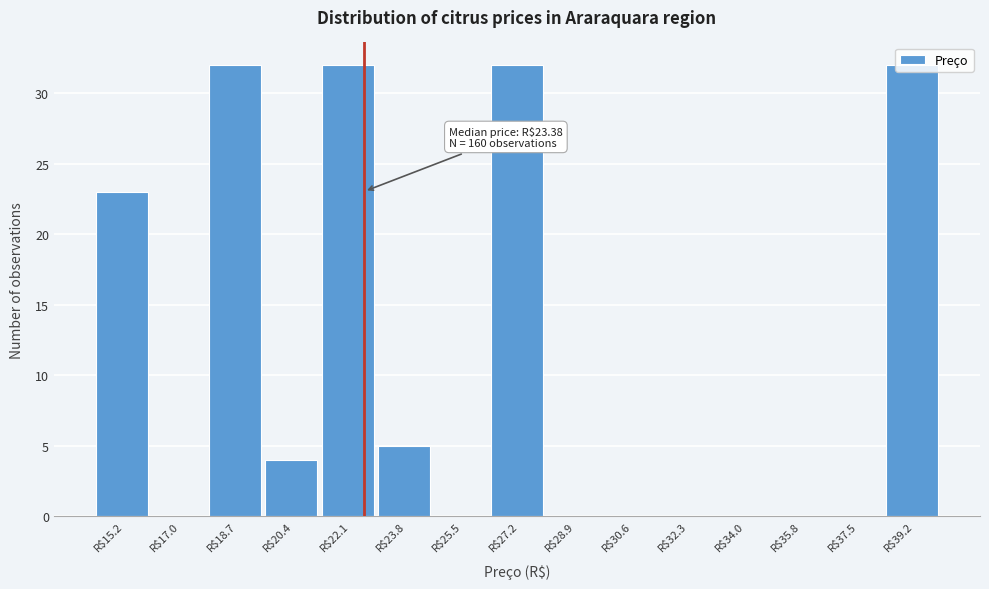

At which label is the value closest to 16?

R$15.2